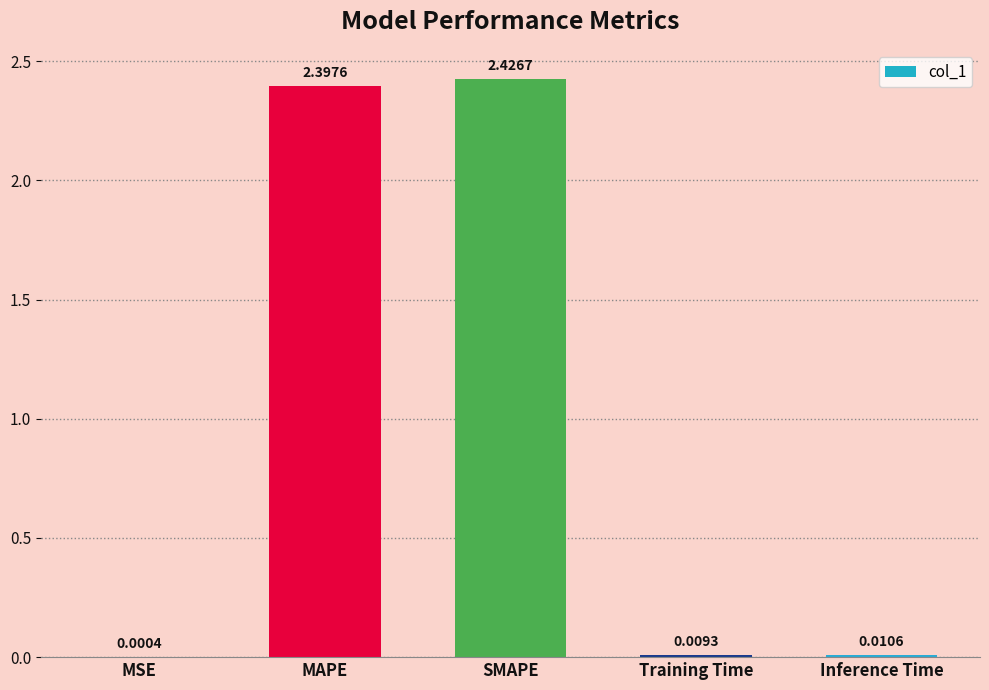

The chart shows a value of 2.4 at MAPE. True or false?

True